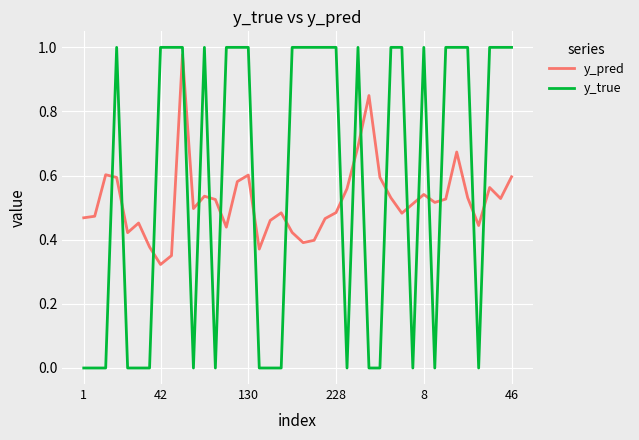

Which series ends up on top after the final intersection of y_pred and y_true?

y_true